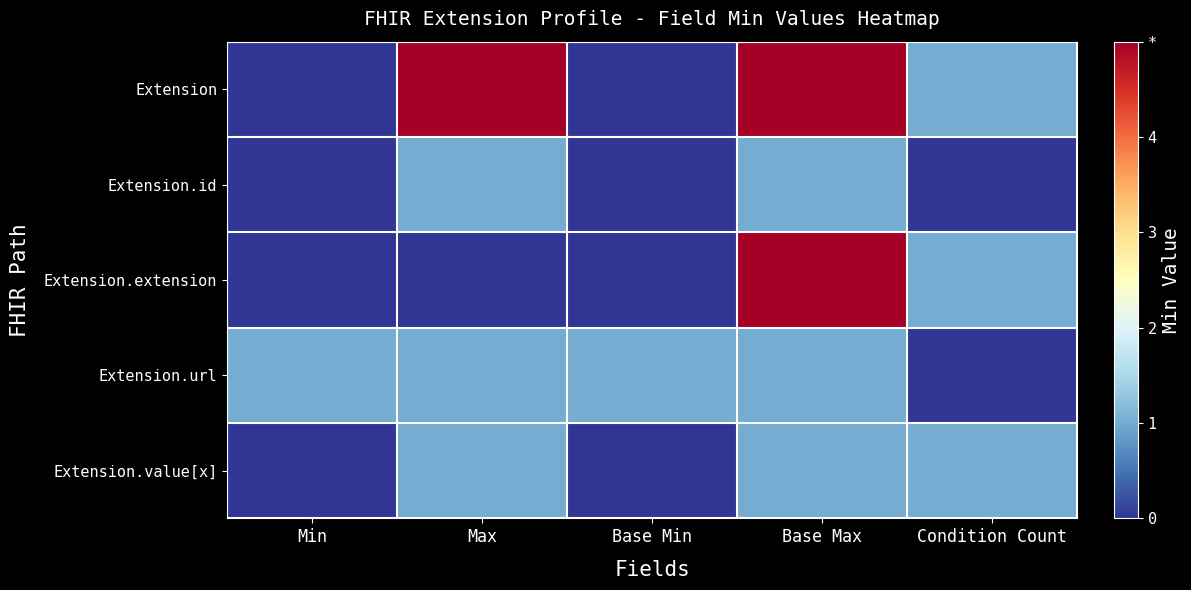

Which series has the largest total across all categories?

Extension